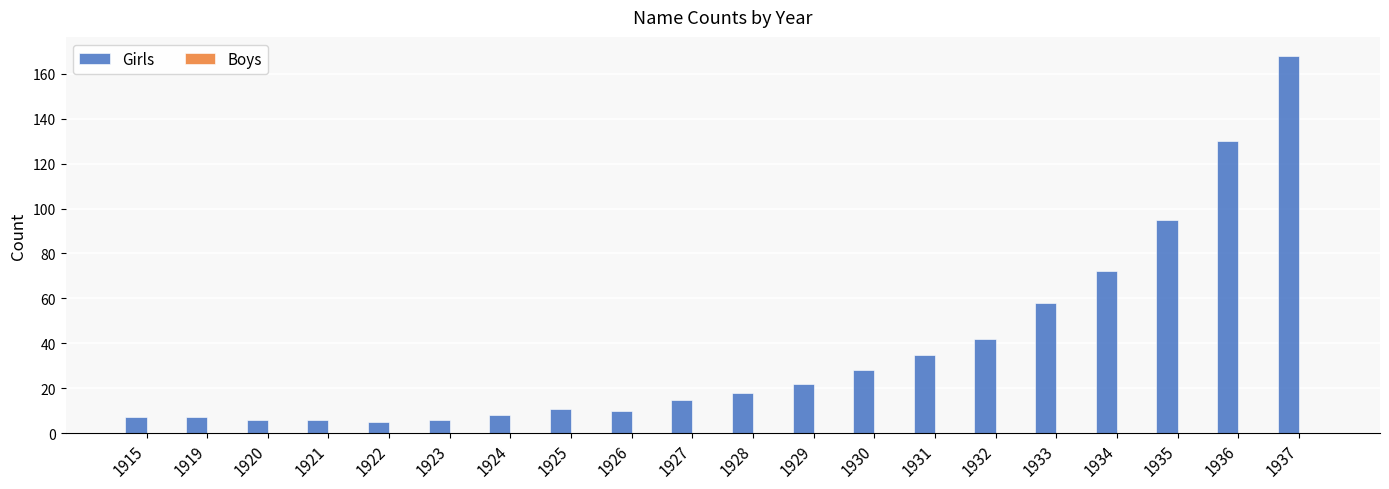

What is the maximum value shown in the chart?

168